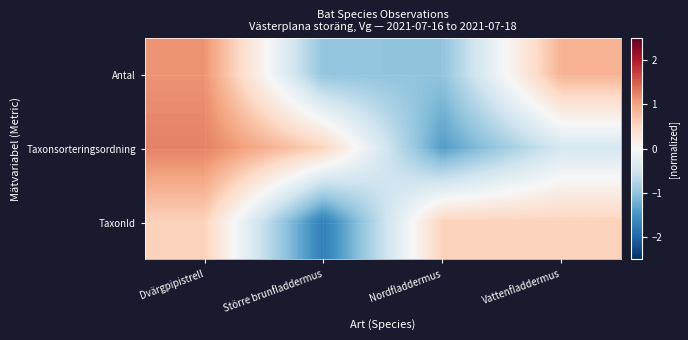

Rank the series by their maximum value, from highest to lowest.

Taxonsorteringsordning, Antal, TaxonId